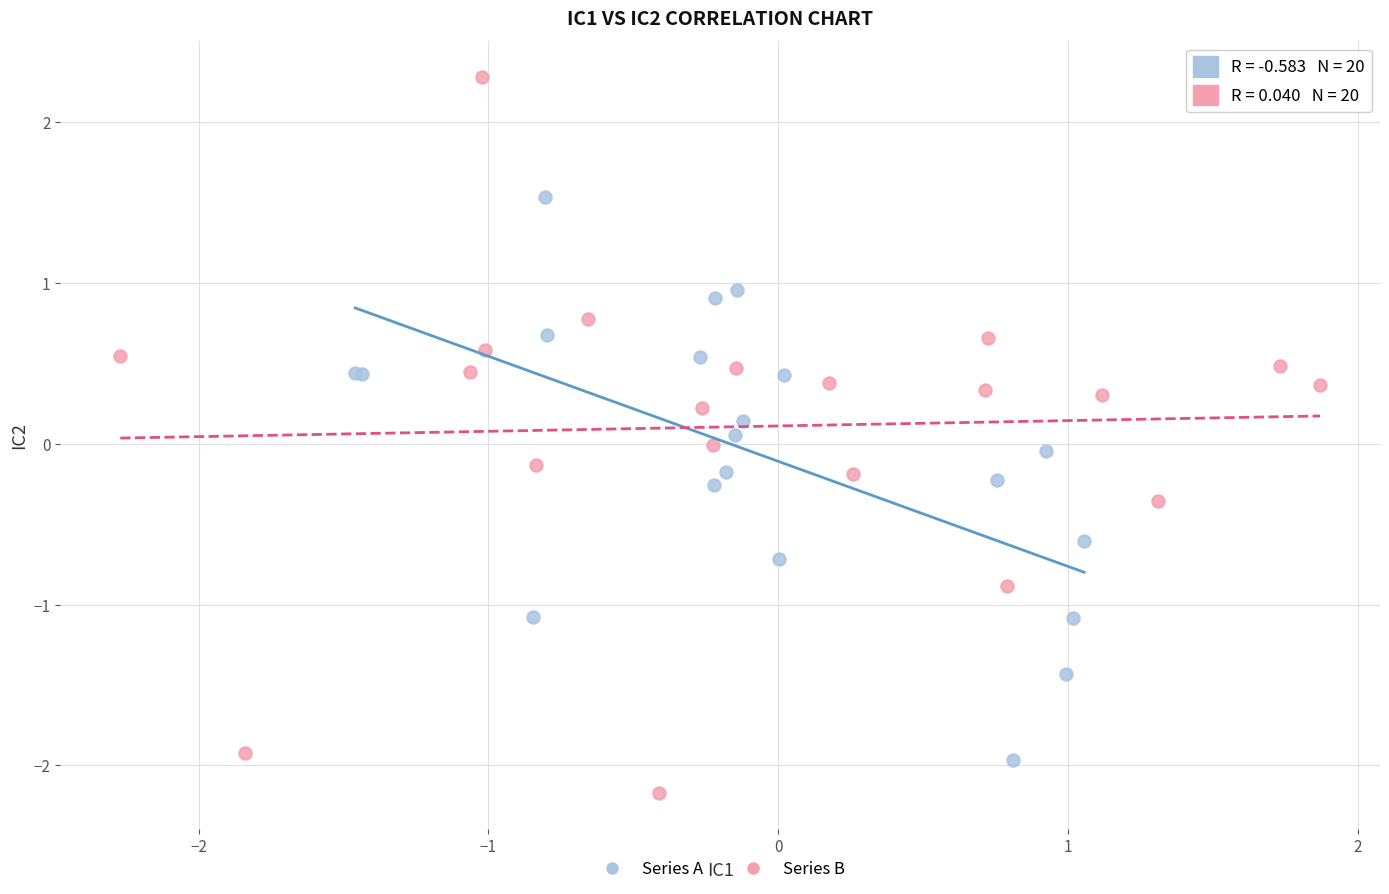

Which series reaches the minimum Y coordinate?

Series B